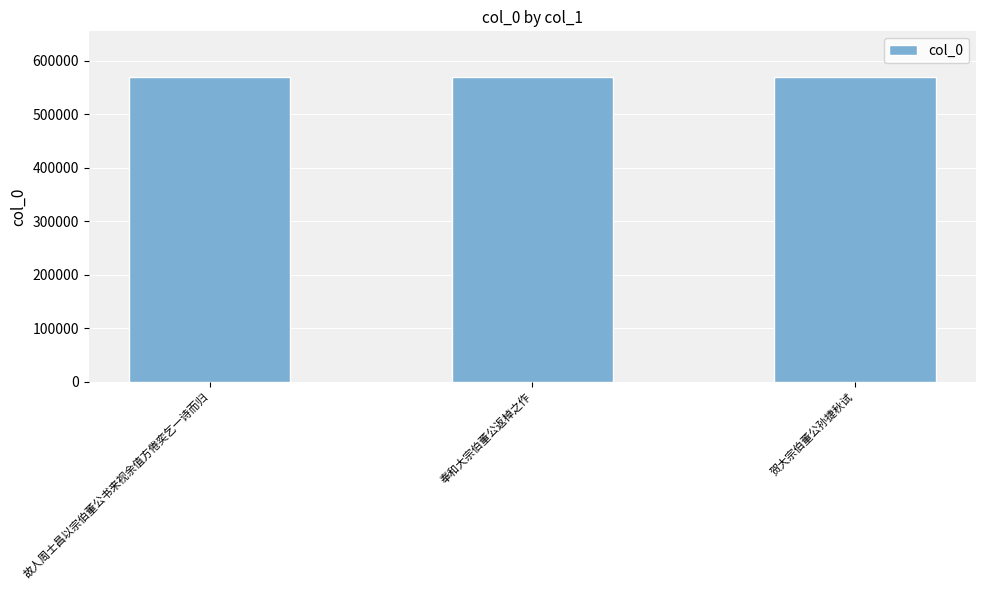

What is the sum of all values?

1708722